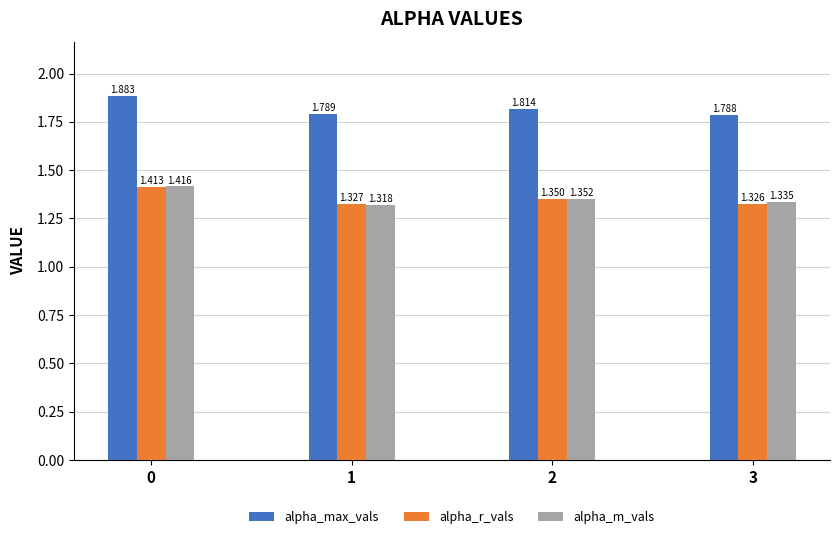

Are the bars horizontal?

No